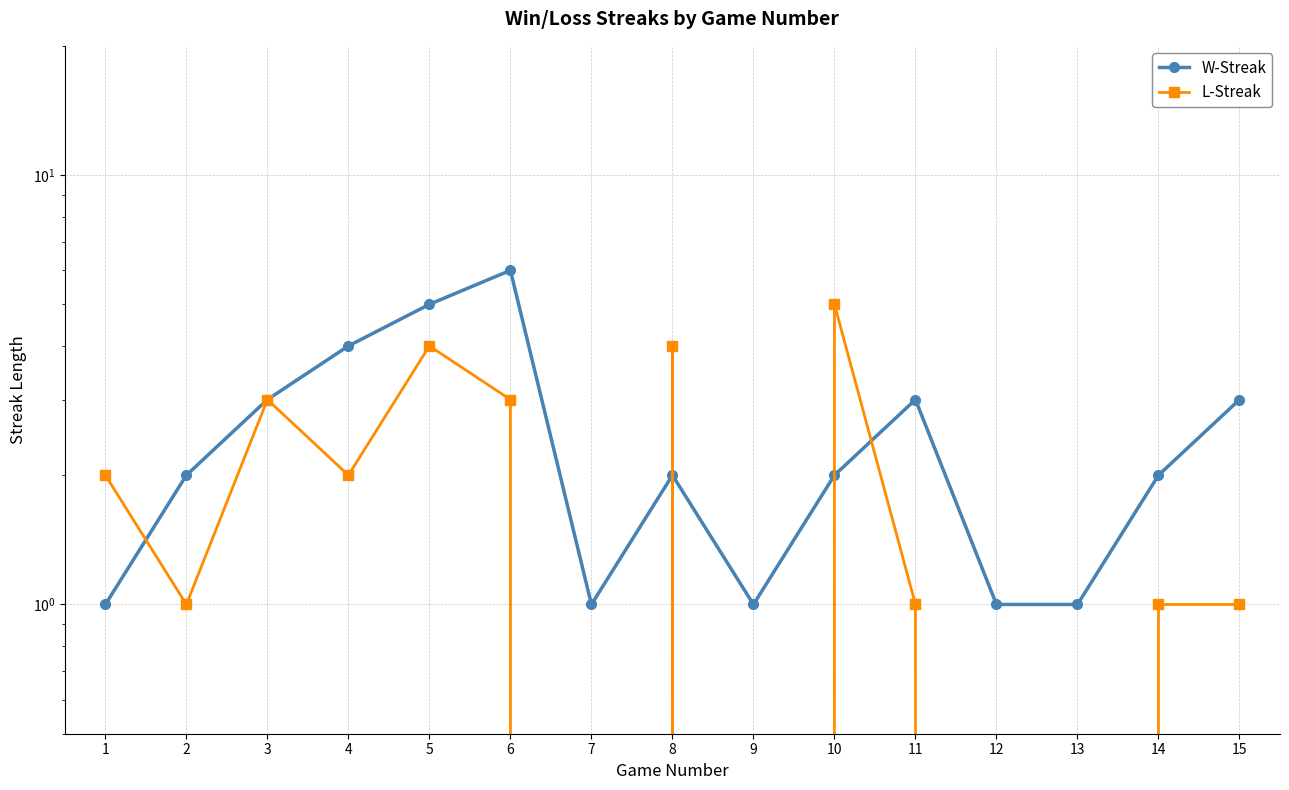

Which category has the highest value across all series?

6